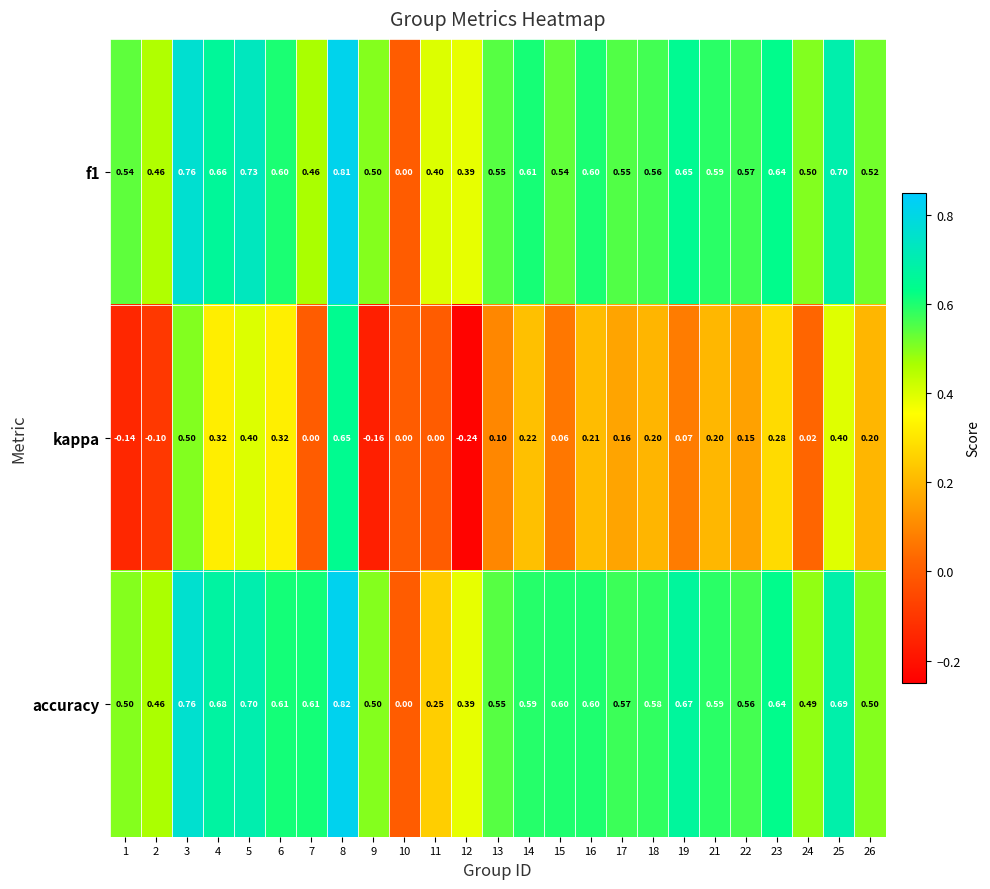

Which series has the largest range (max minus min)?

kappa